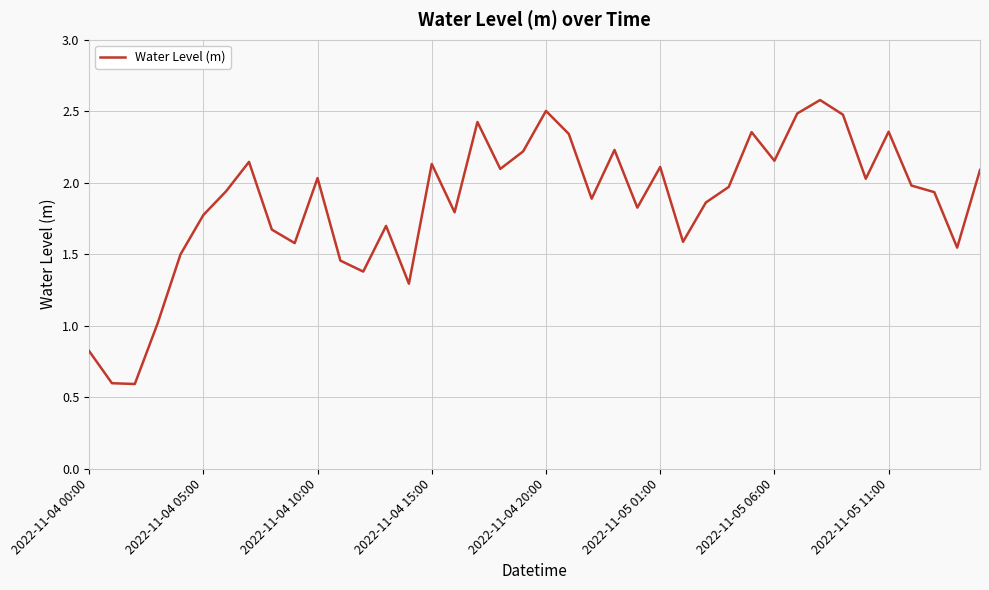

What is the minimum value shown in the chart?

0.6